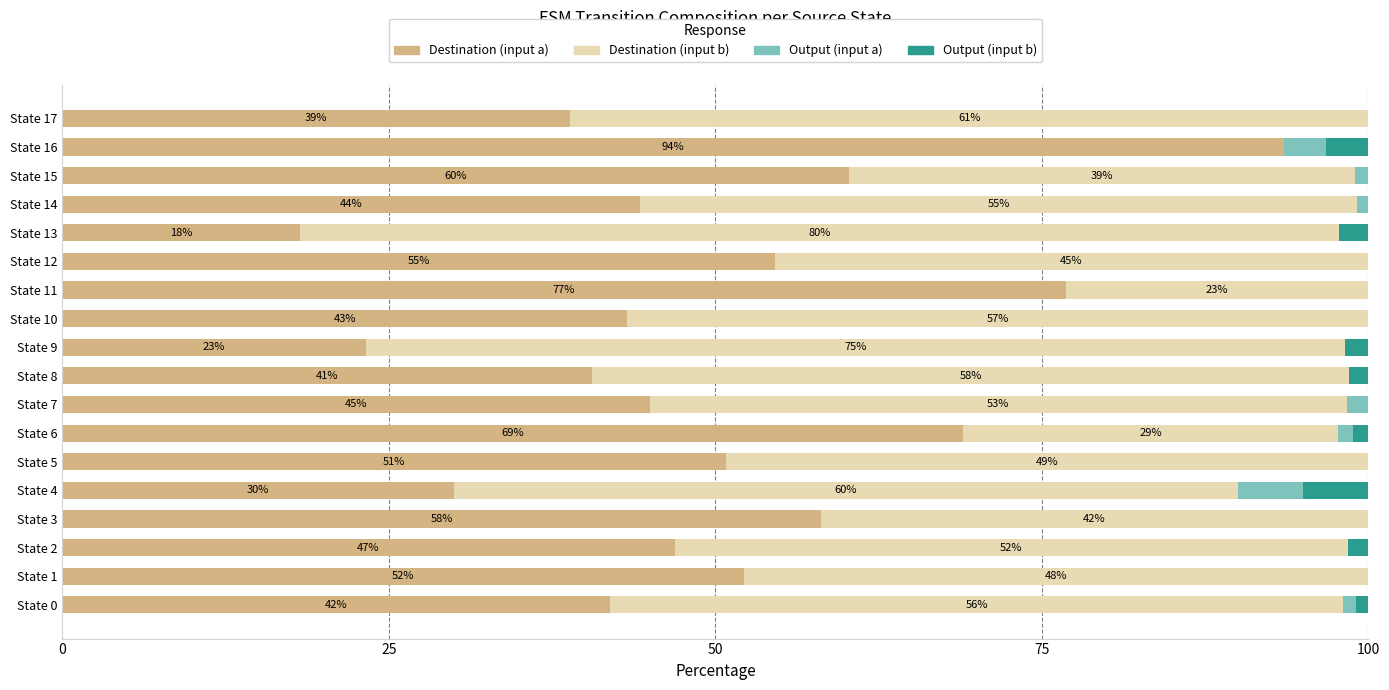

The dest_a series shows 54.5 at State 12. True or false?

True